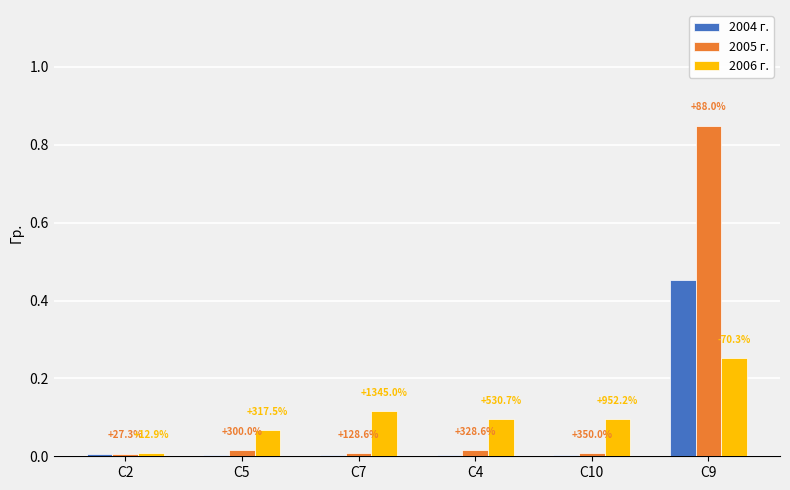

How many groups of bars are there?

6